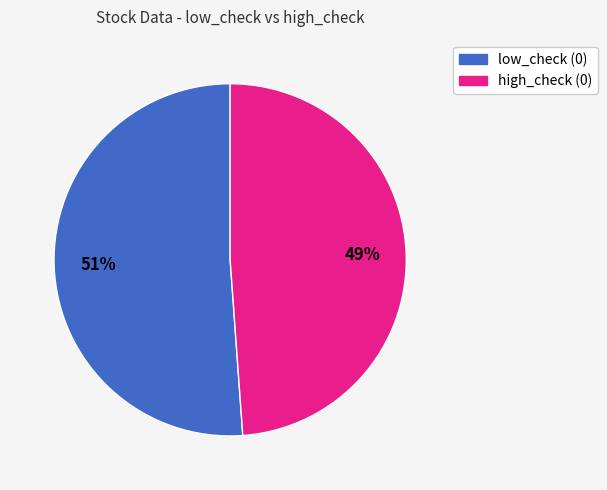

To the nearest percent, what is the average slice percentage?

50%